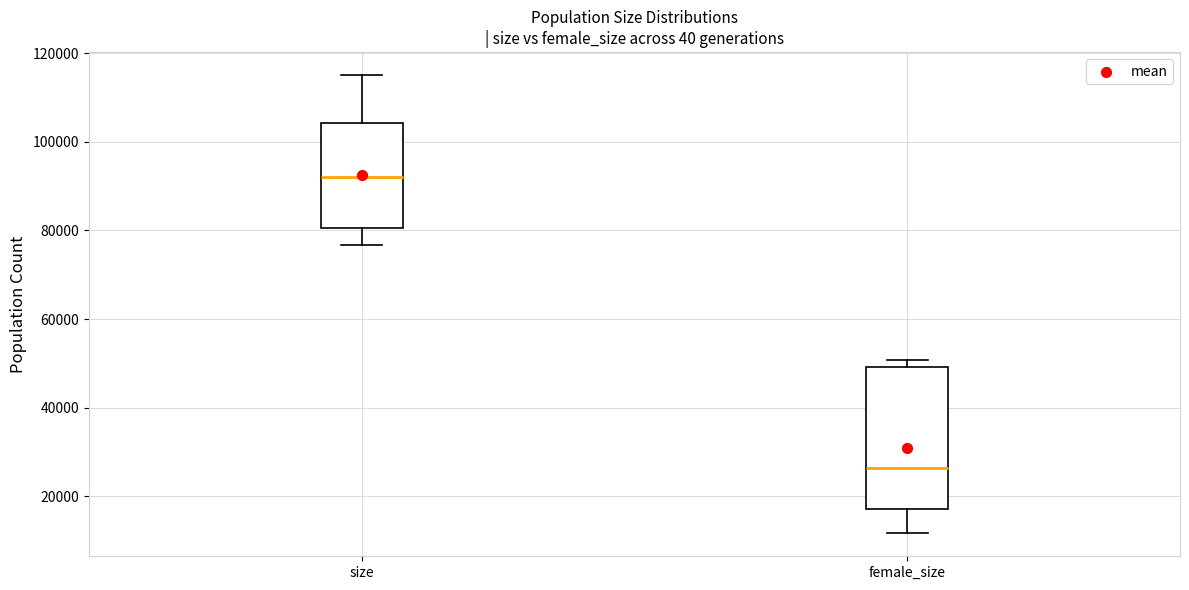

Which box has the lowest median line?

female_size